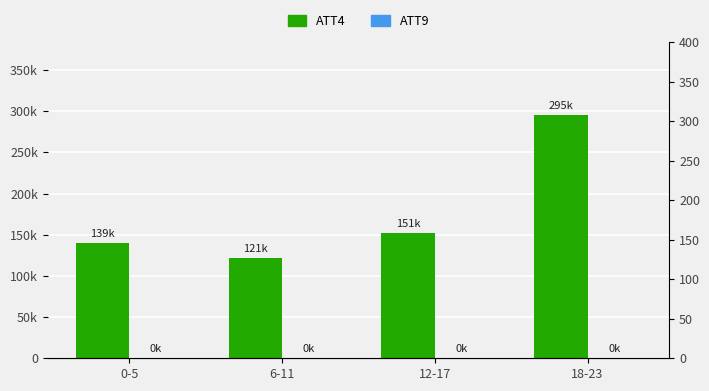

What is the value of the ATT9 bar at the 4th from the left?

277.5